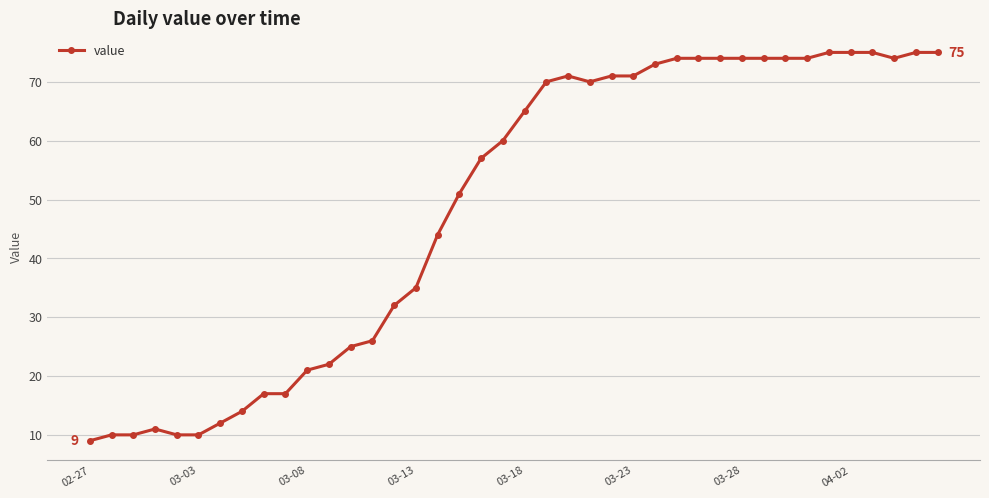

What is the difference between the maximum and minimum values?

66